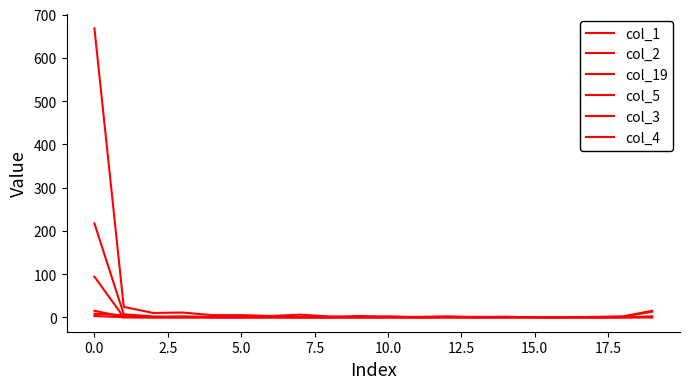

How many lines are shown in the chart?

6